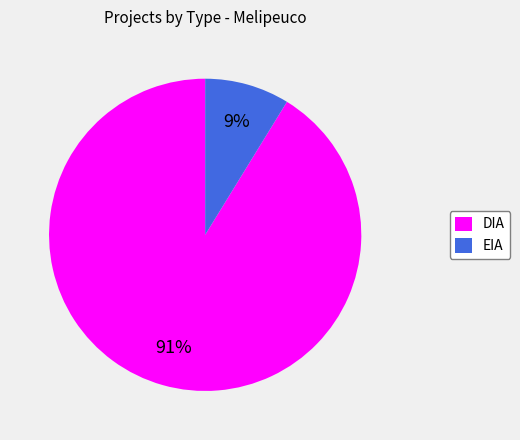

Is it true that EIA is 1% of the pie?

False